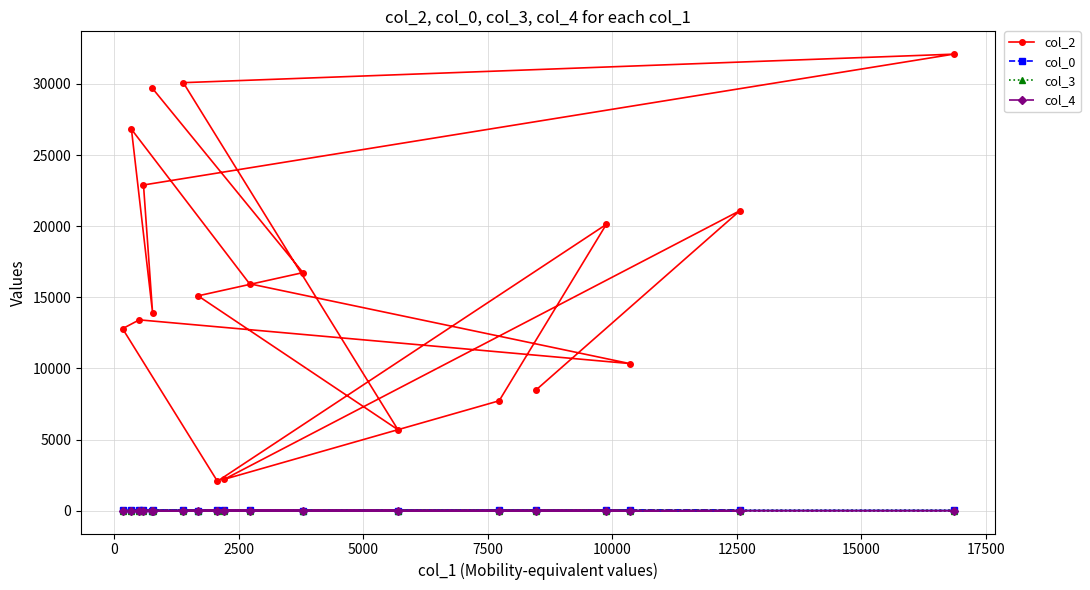

At how many categories does at least one series exceed 17797?

7